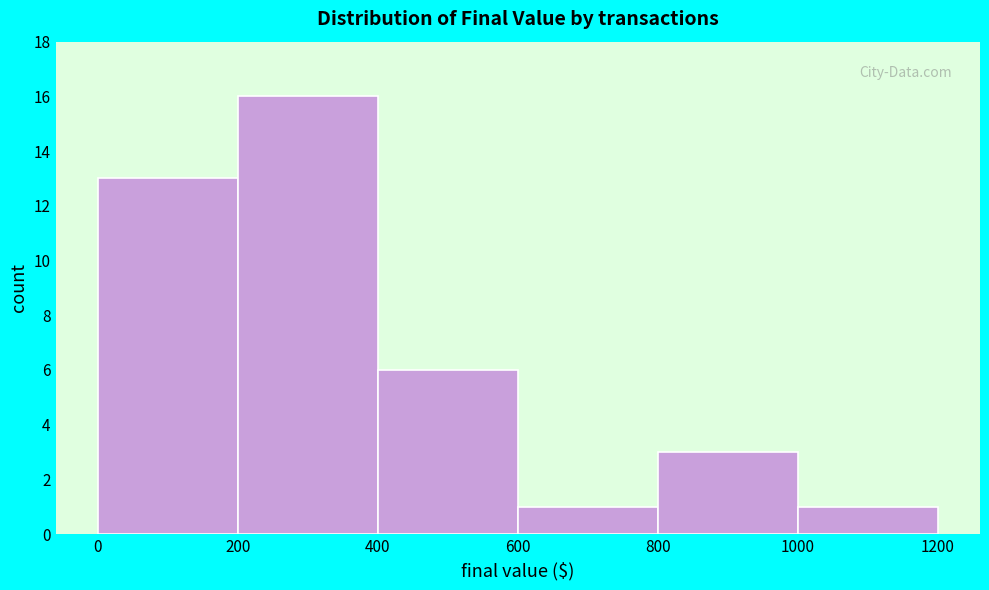

Over which range of the x-axis is the bar tallest?

200 to 400